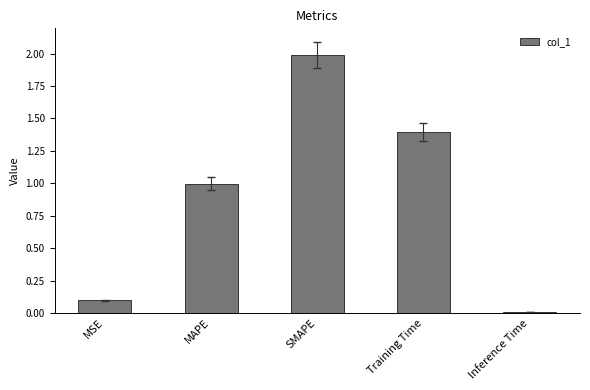

What is the value of the 2nd bar from the left?

1.0